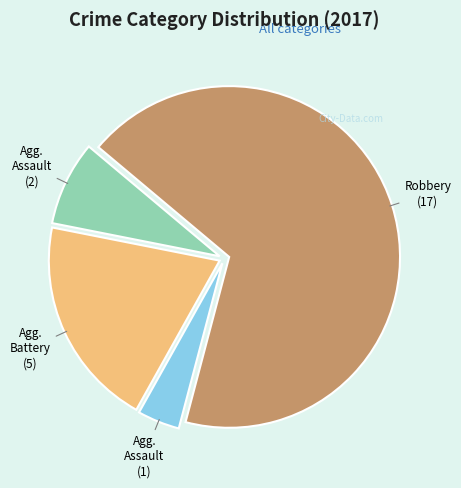

How many segments does this pie chart have?

4